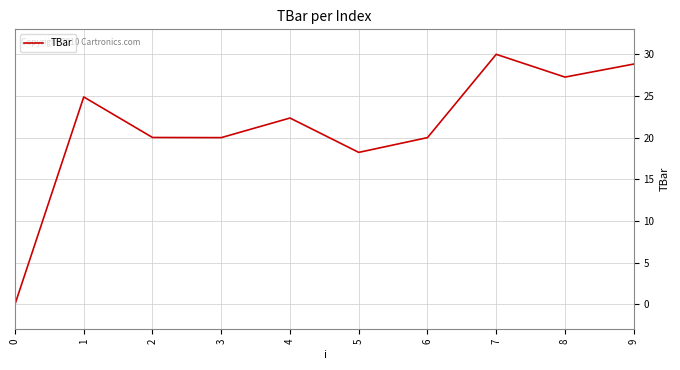

What is the difference between the second highest and minimum values?

28.8